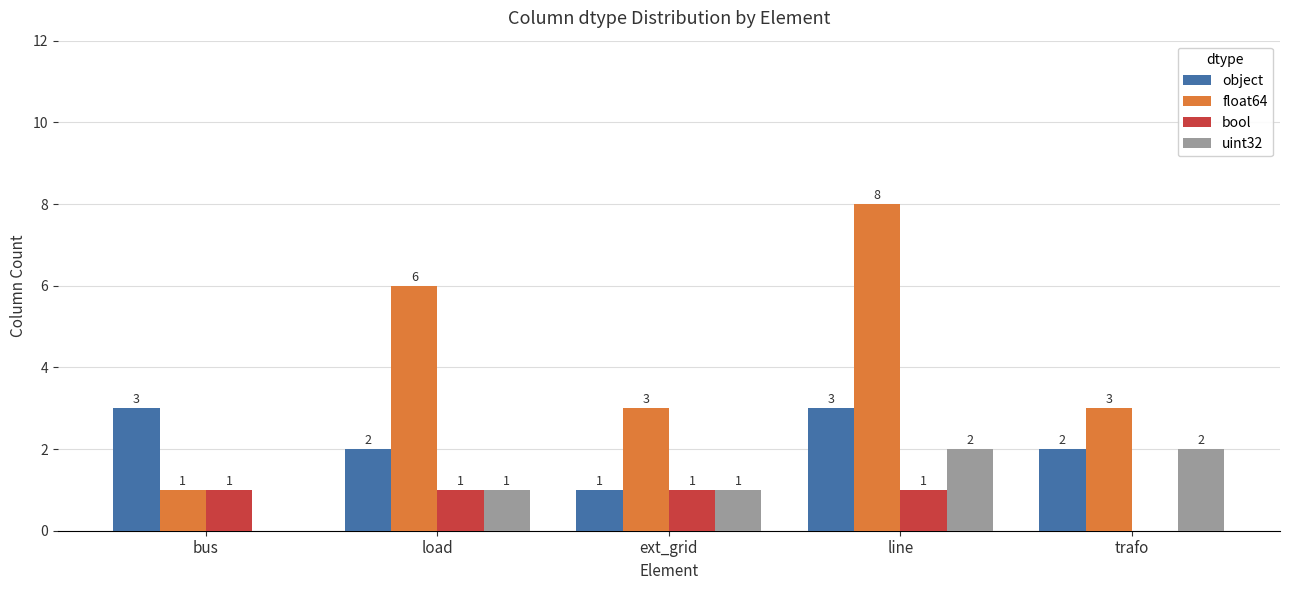

At which label does float64 reach its peak?

line